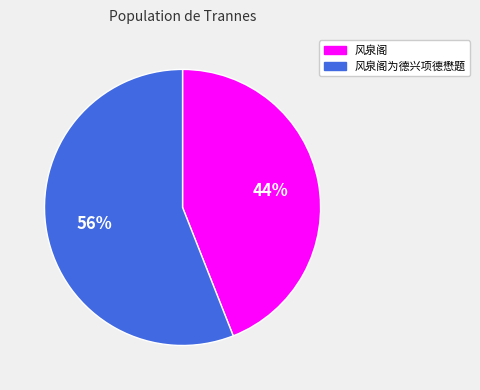

Between 风泉阁为德兴项德懋题 and 风泉阁, which is larger?

风泉阁为德兴项德懋题